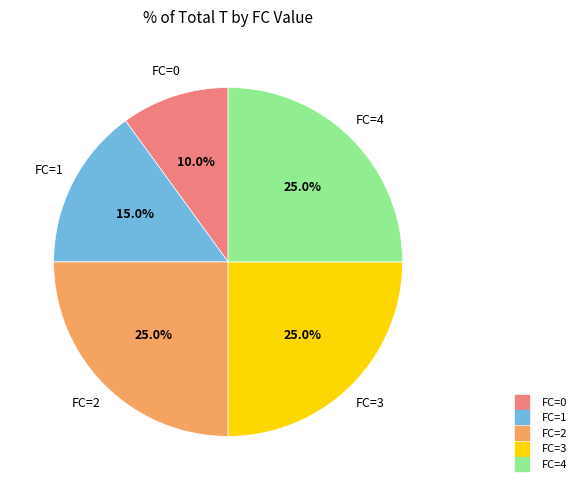

To the nearest percent, what portion does FC=0 represent?

10%